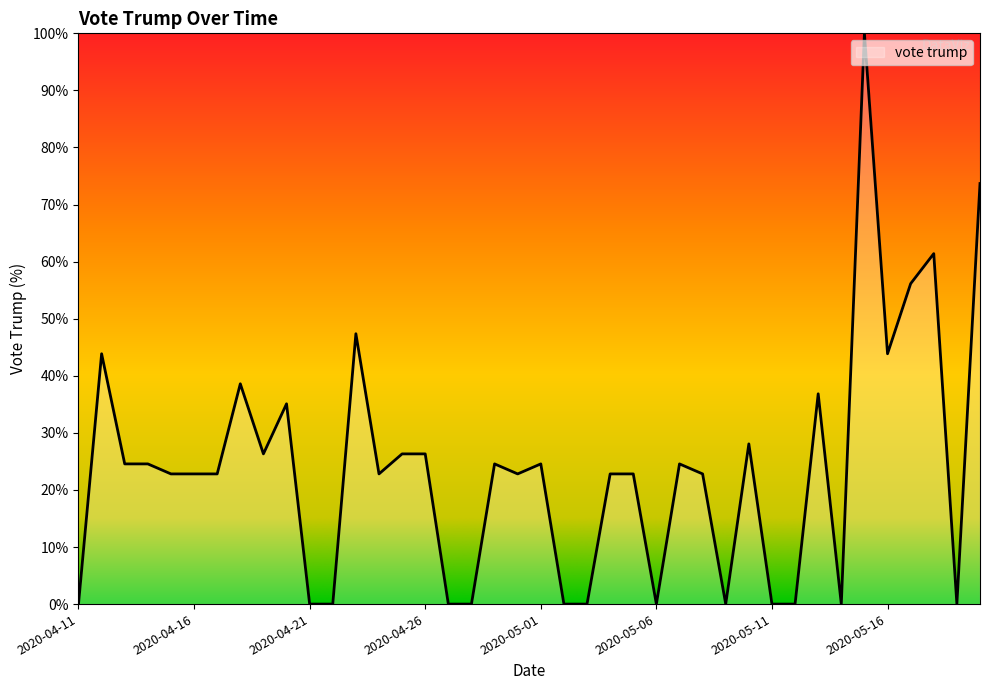

What is the maximum value shown in the chart?

100.0